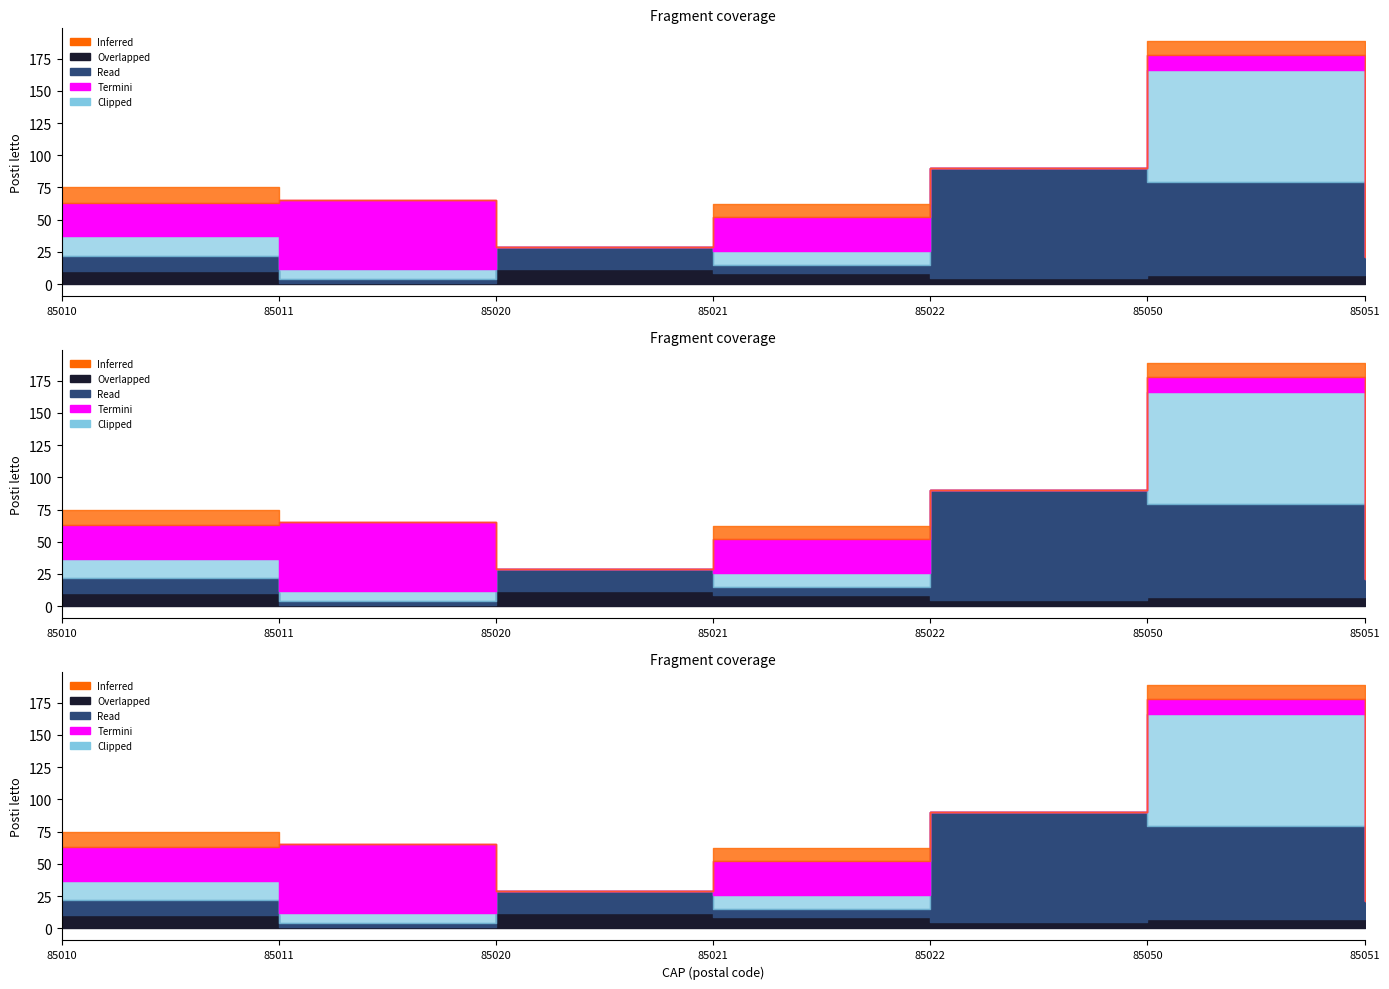

At 85022, list the series in order from smallest to largest.

Clipped, Termini, Inferred, Overlapped, Read